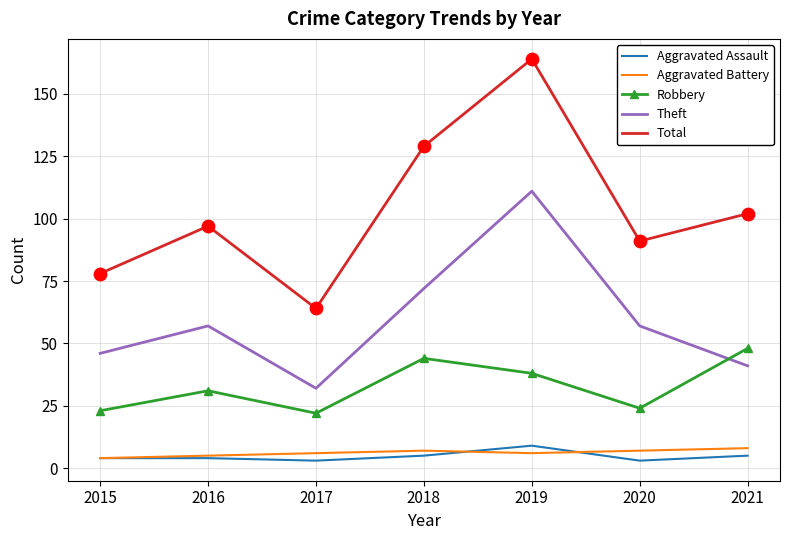

Which series has the largest total across all categories?

Total